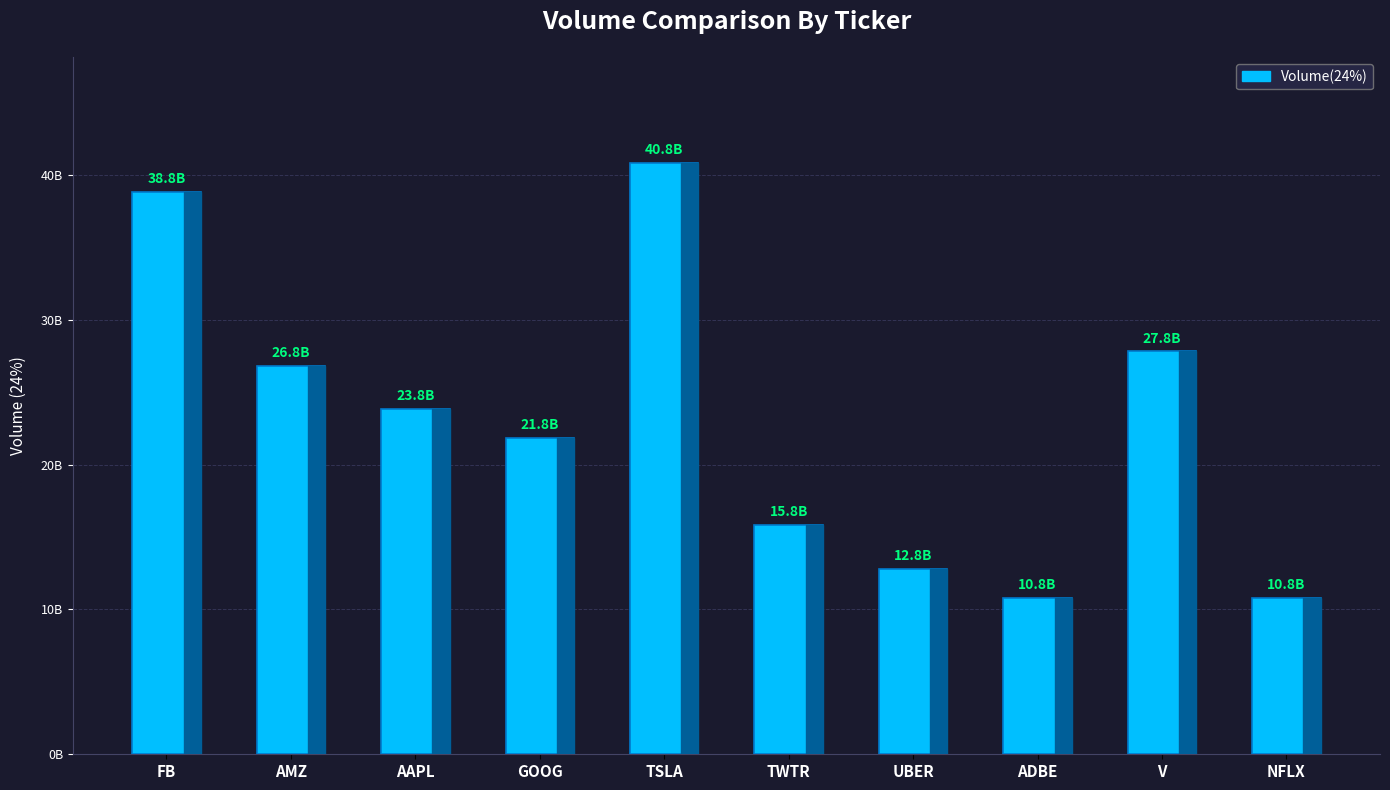

How many data points are above 23812309863?

4